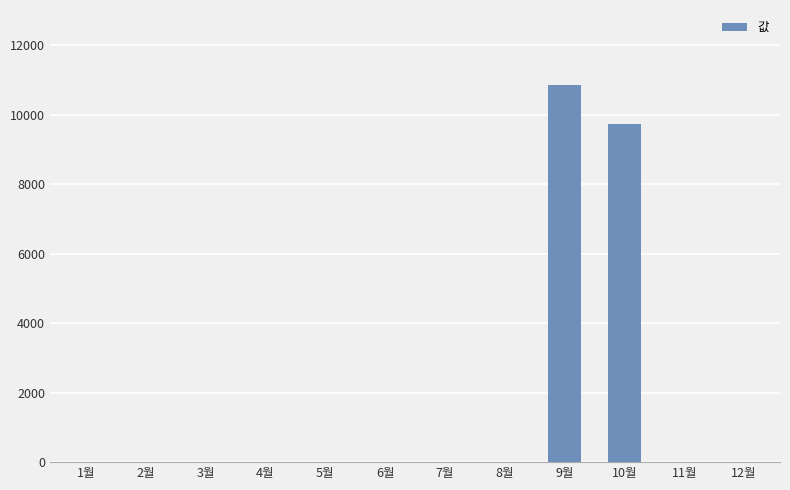

Which label corresponds to the largest value in the chart?

9월